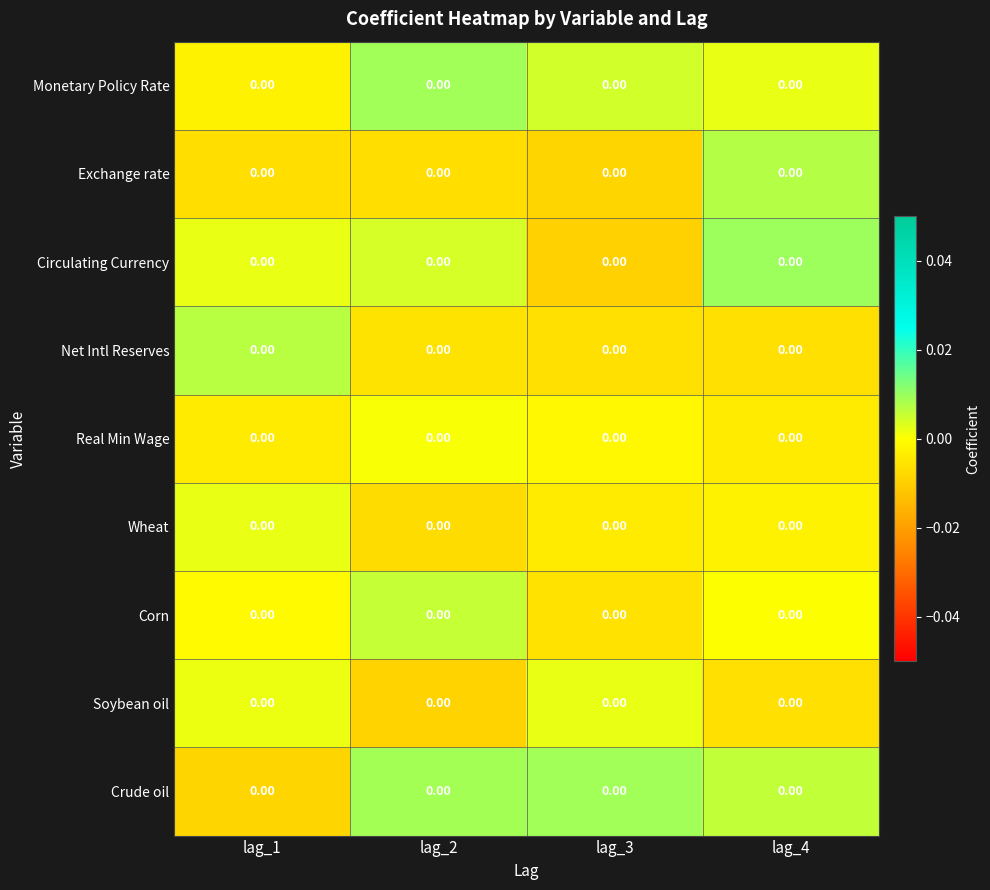

Is the value of Corn at lag_3 greater than the value of Wheat at lag_1?

No